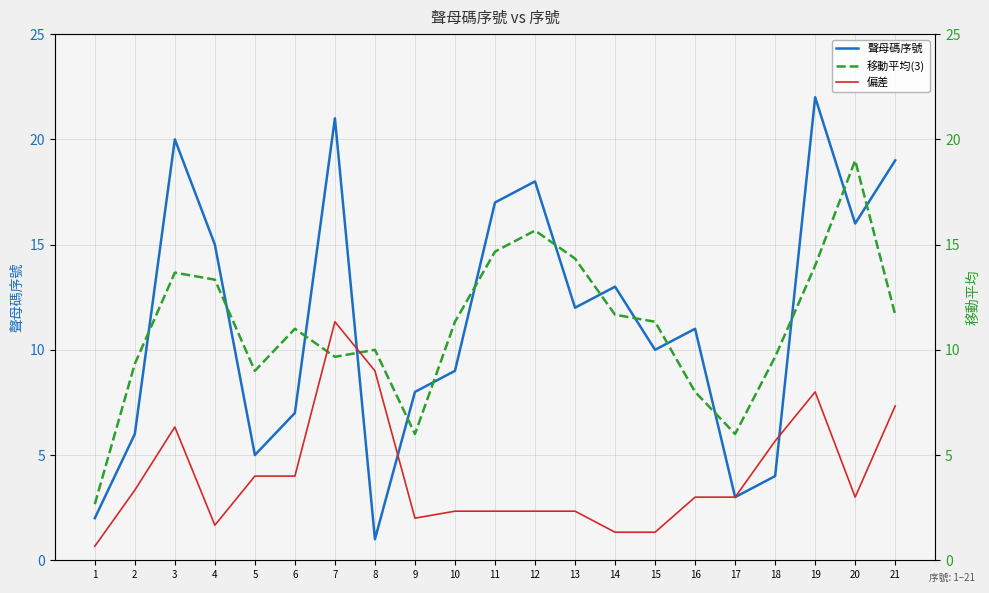

Which category has the lowest value across all series?

1